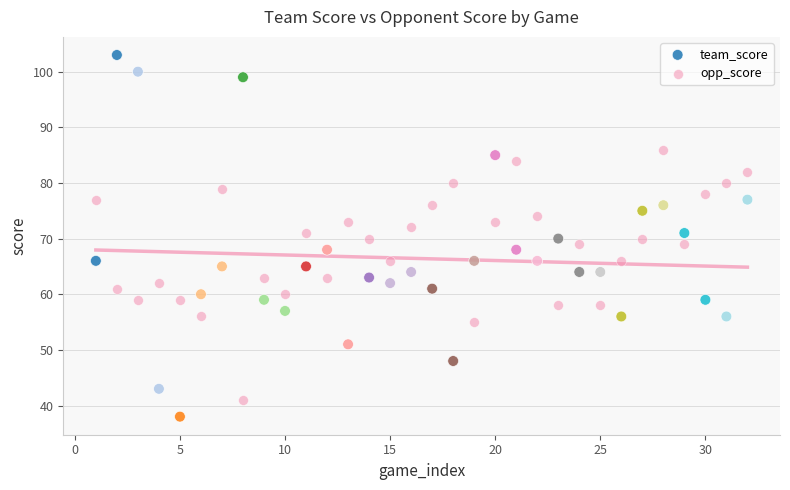

Which series contains the lowest Y value?

team_score